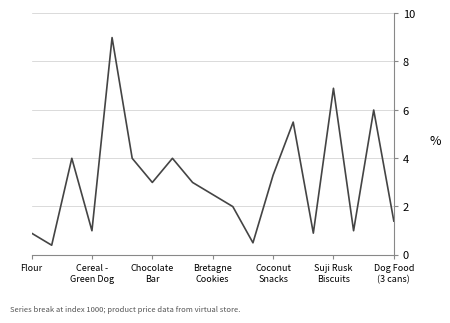

What is the greatest value displayed?

9.0